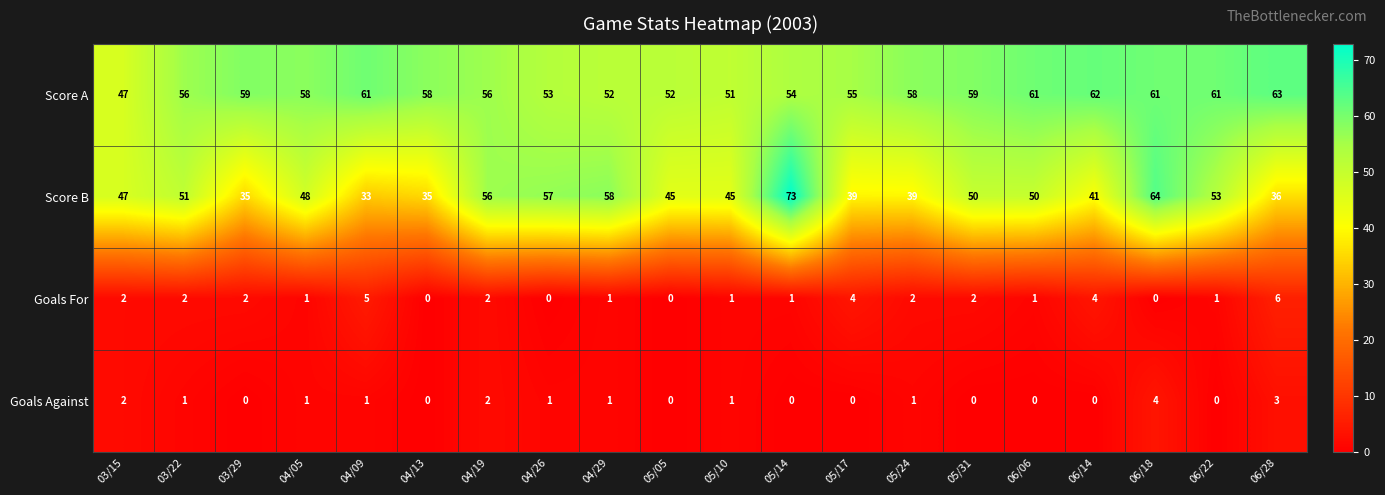

Which series has the widest spread of values?

Score B